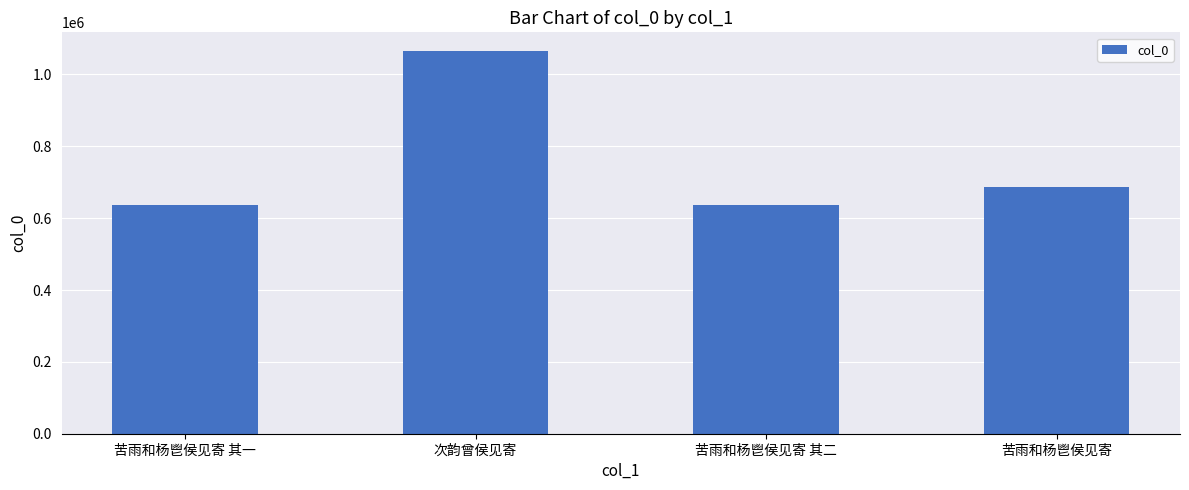

What is the ratio of the value at 次韵曾侯见寄 to the value at 苦雨和杨鬯侯见寄 其一?

1.7